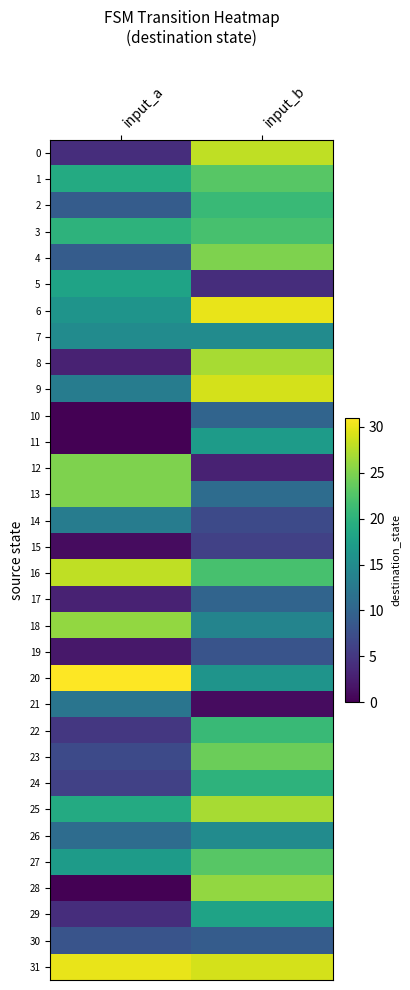

At which category does the chart reach its minimum across all series?

input_a